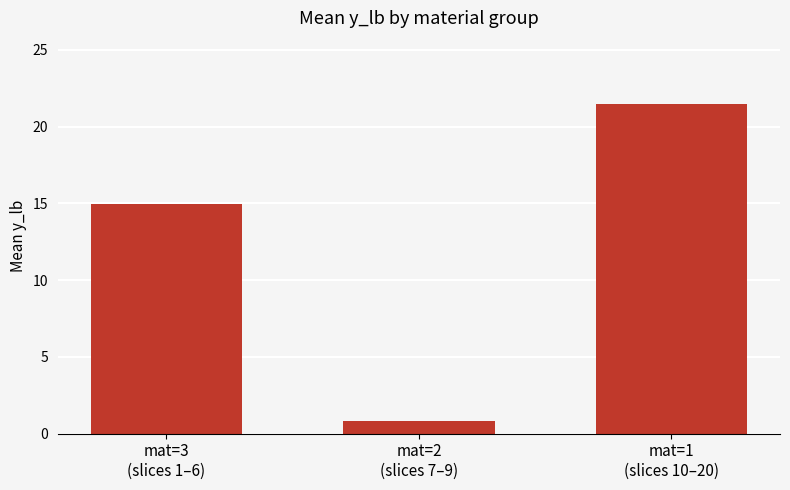

List the labels in order of value, largest first.

mat=1
(slices 10–20), mat=3
(slices 1–6), mat=2
(slices 7–9)